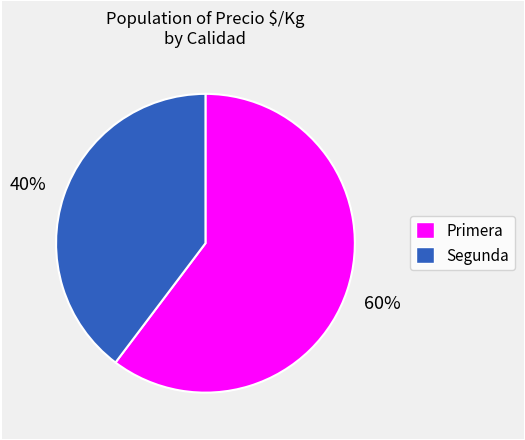

How many slices are in this pie chart?

2